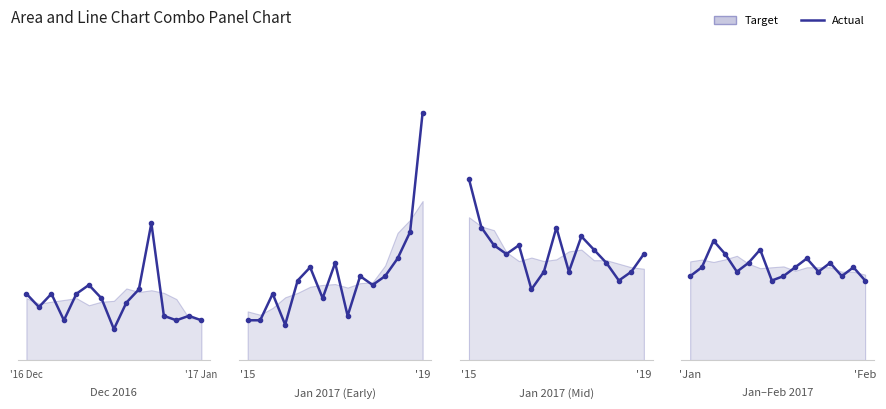

The value at 6 is 25. True or false?

True